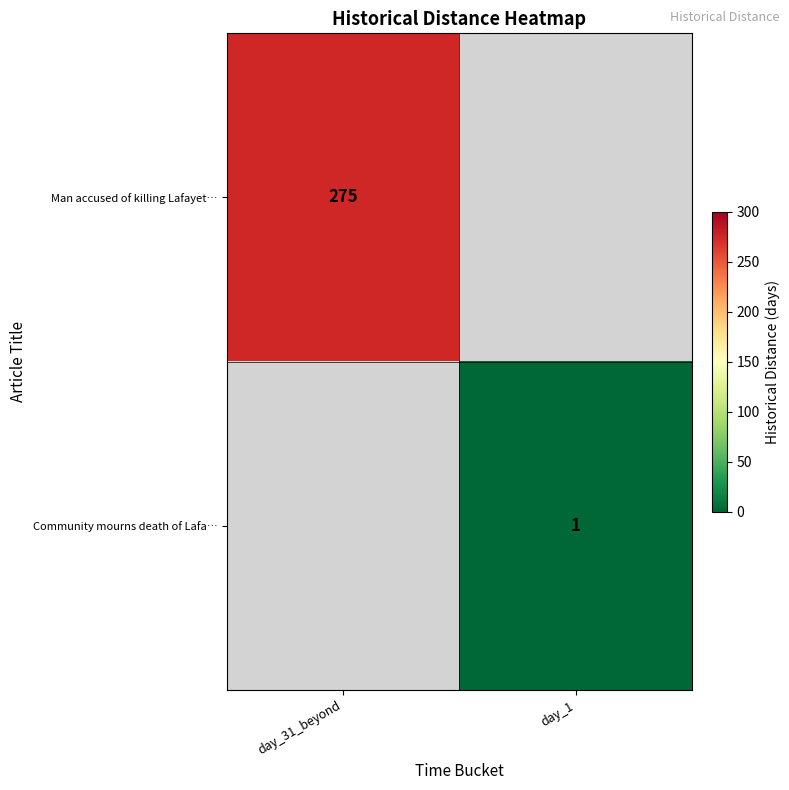

Which category has the lowest value across all series?

day_1